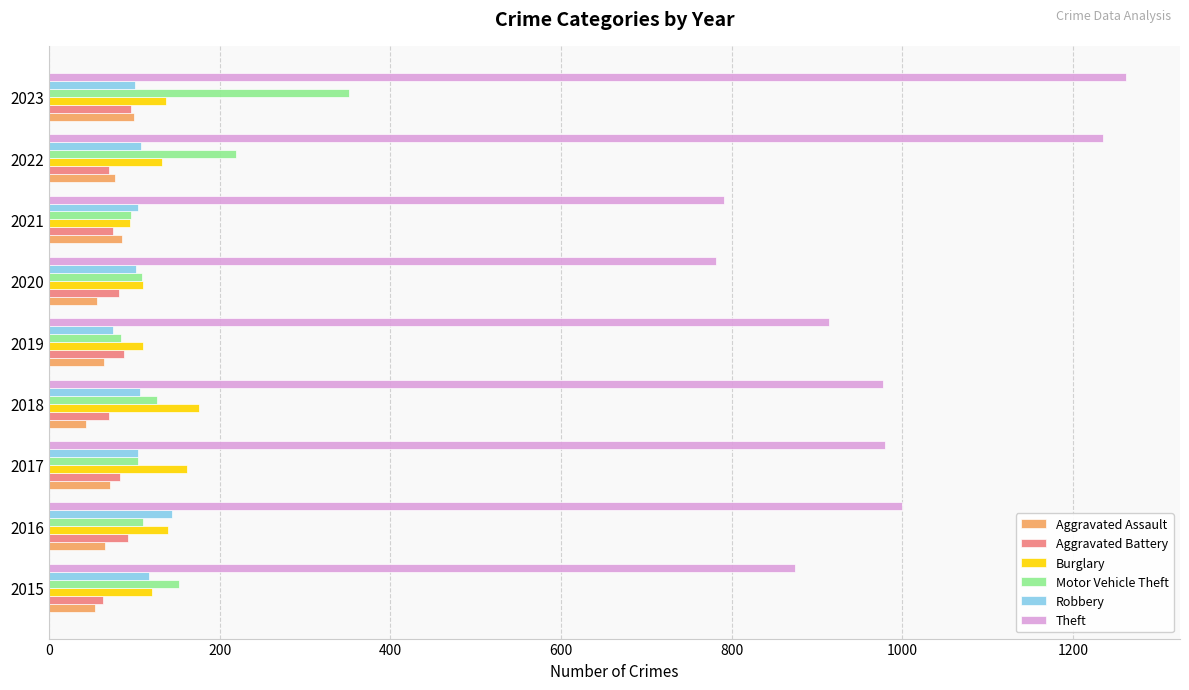

Which category has the highest value in the Aggravated Assault series?

2023